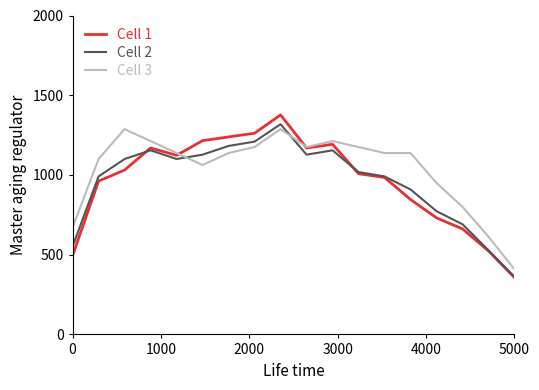

How many values in the Cell 3 series exceed 1137?

11